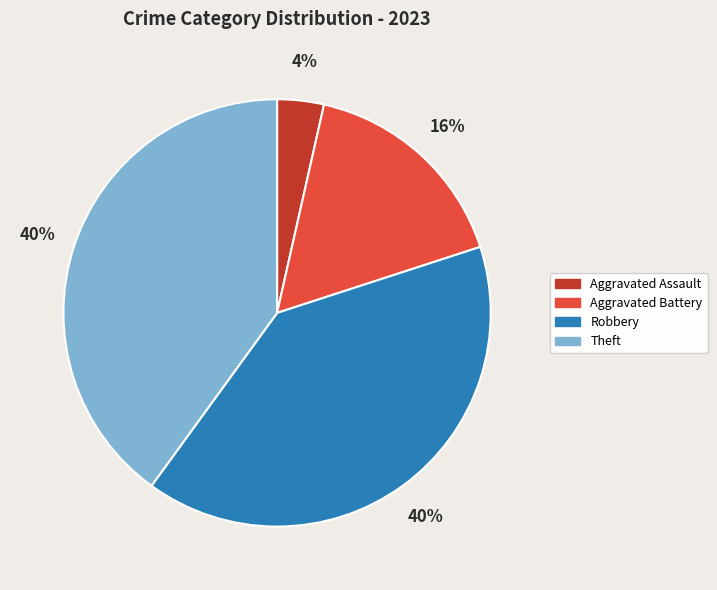

Combined, do Robbery and Aggravated Assault account for over 50%?

No